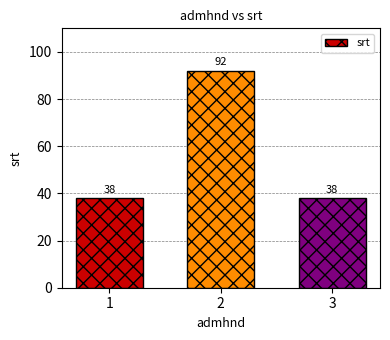

Approximately how many times larger is the value at 1 compared to 2?

0.4